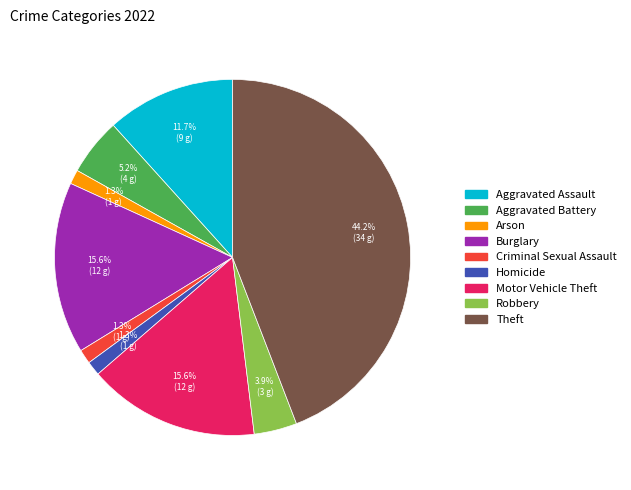

Is Theft the majority of the pie?

No